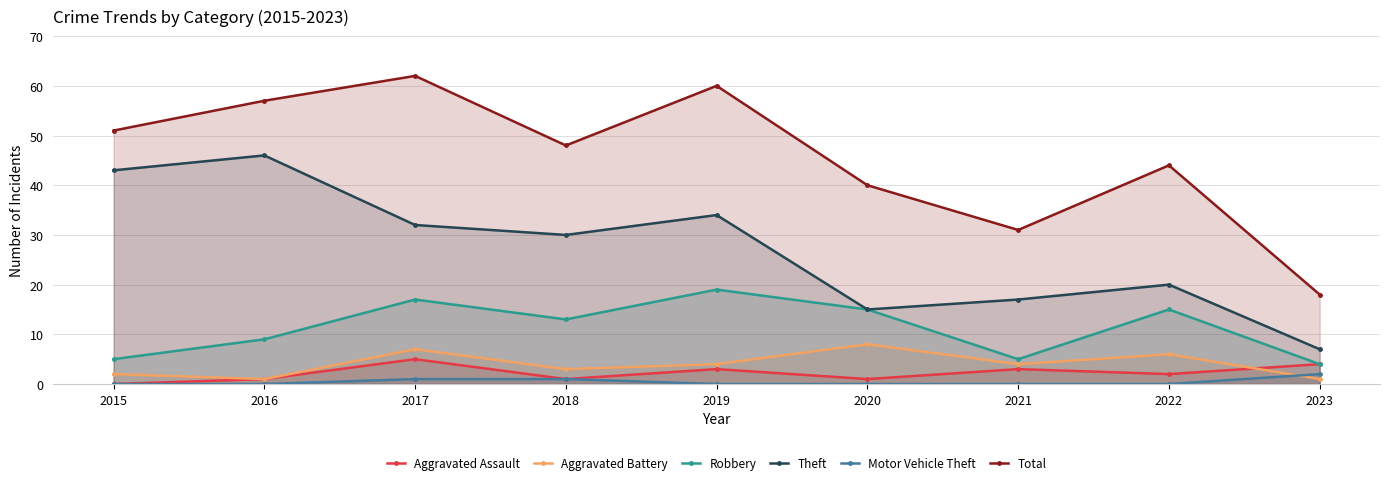

Which category has the lowest value across all series?

2015